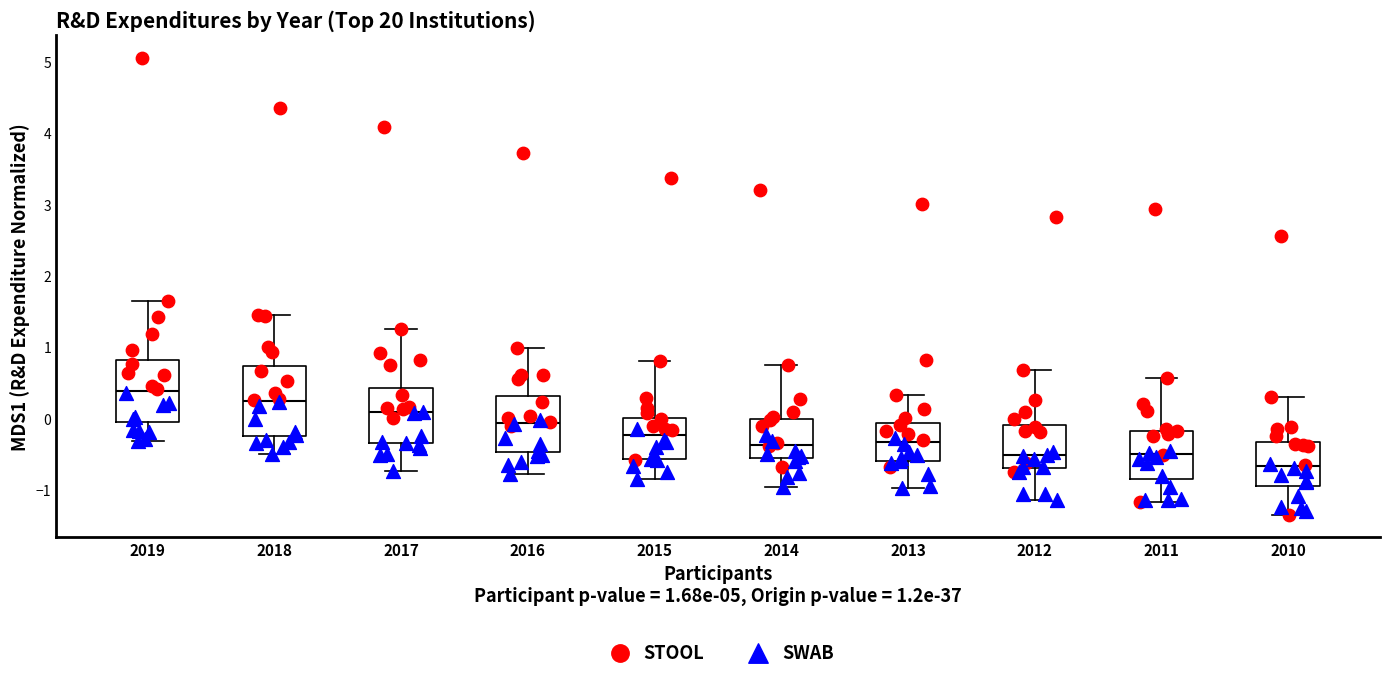

Where is the lower edge of the box at x = 2019 on the y-axis? The values are not printed on the chart, so give them approximately, as read against the axis.

0.0